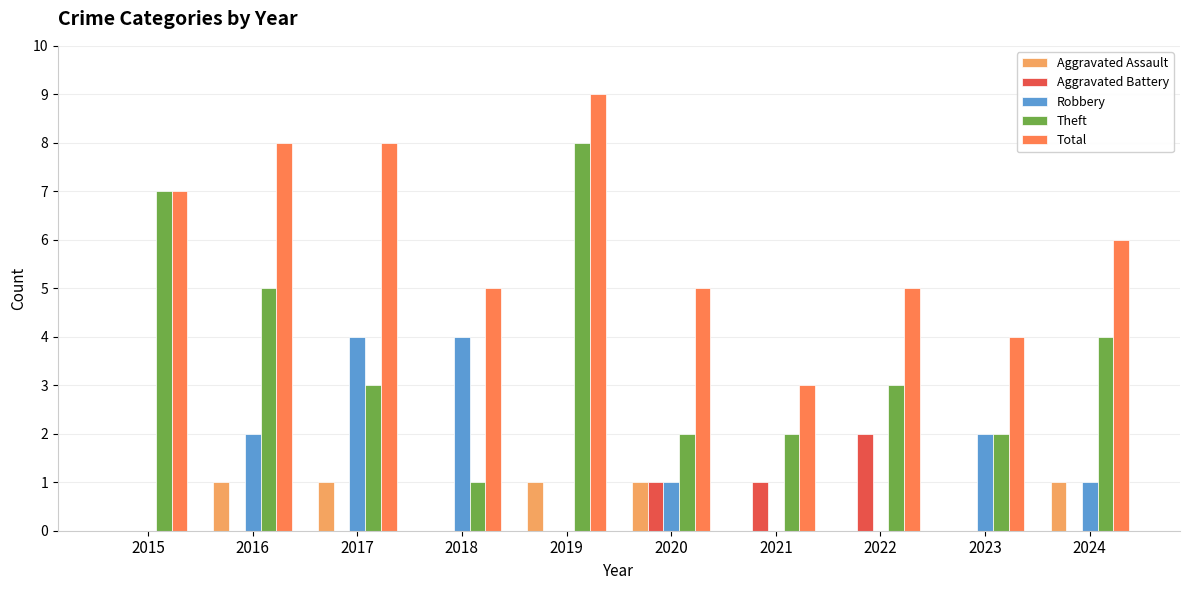

At which category is the sum across all series the highest?

2019